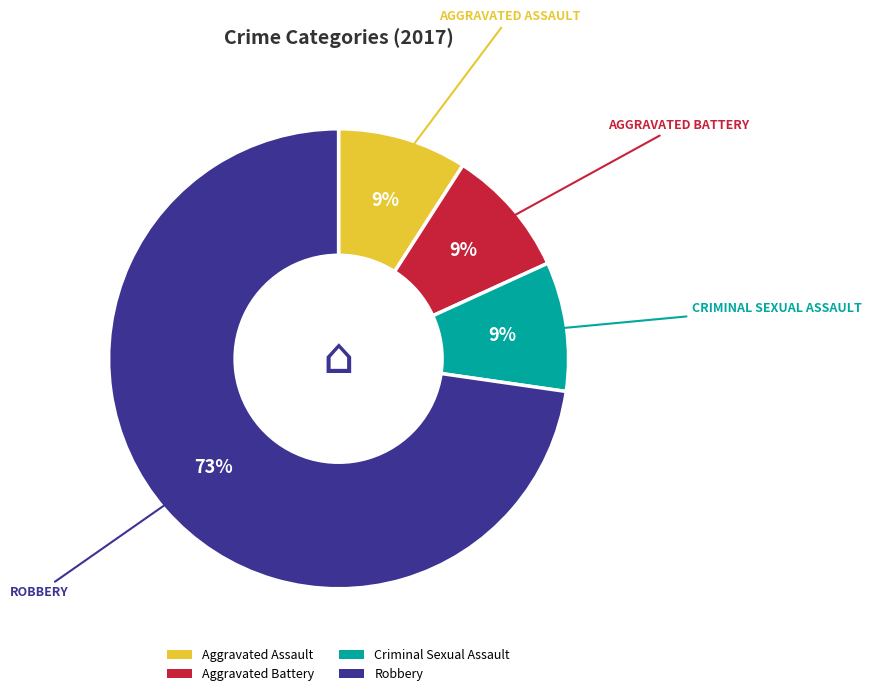

Which slice is the largest?

Robbery